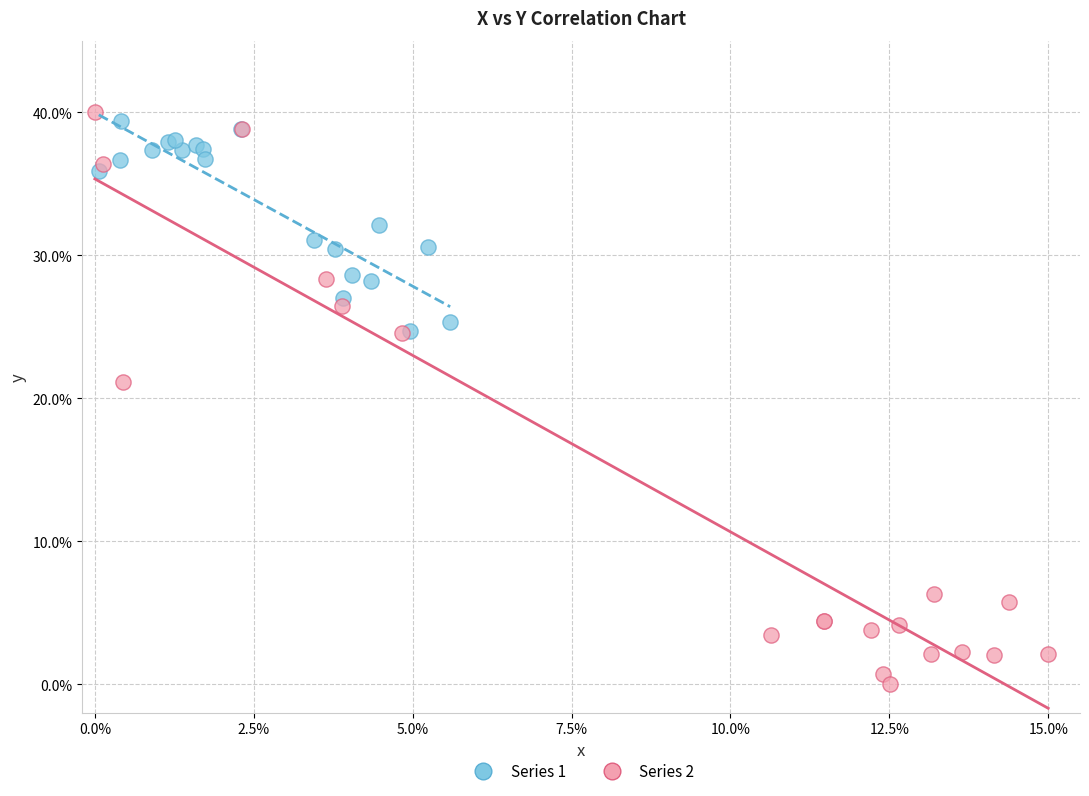

Which series has the widest spread of Y values?

Series 2